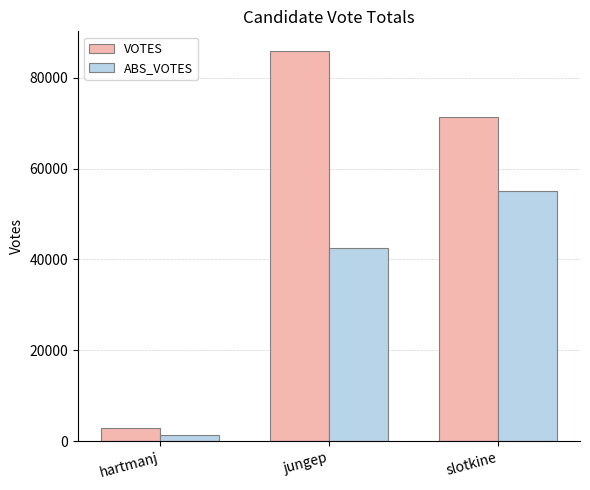

How many categories are shown in the chart?

3